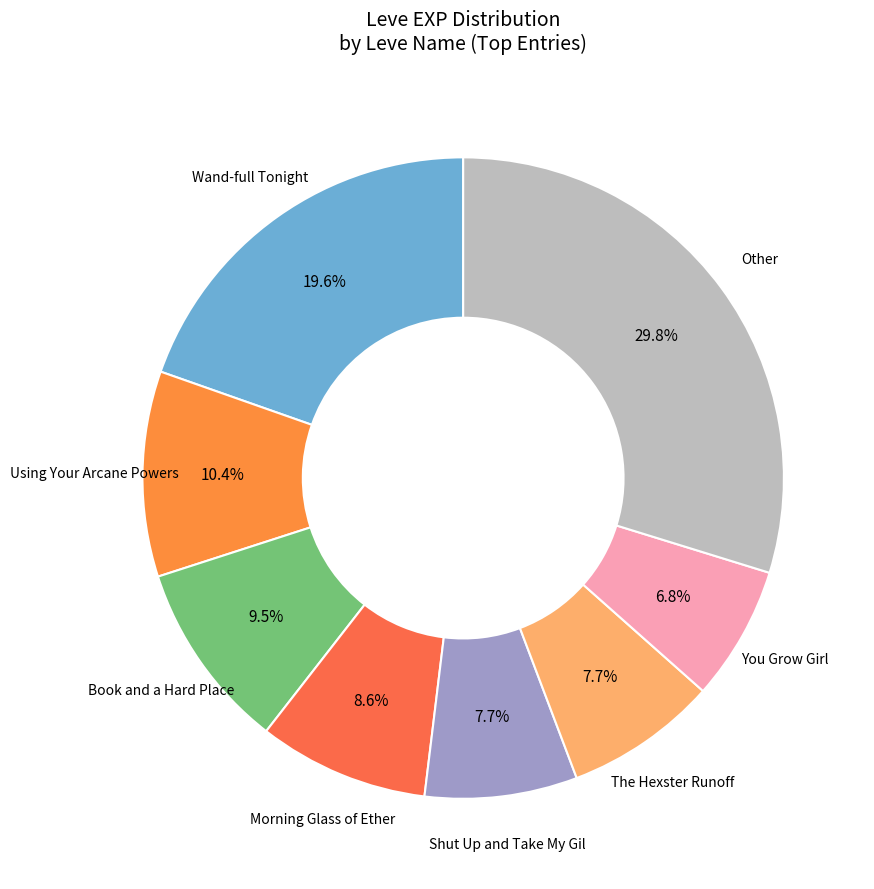

Between You Grow Girl and Book and a Hard Place, which is larger?

Book and a Hard Place